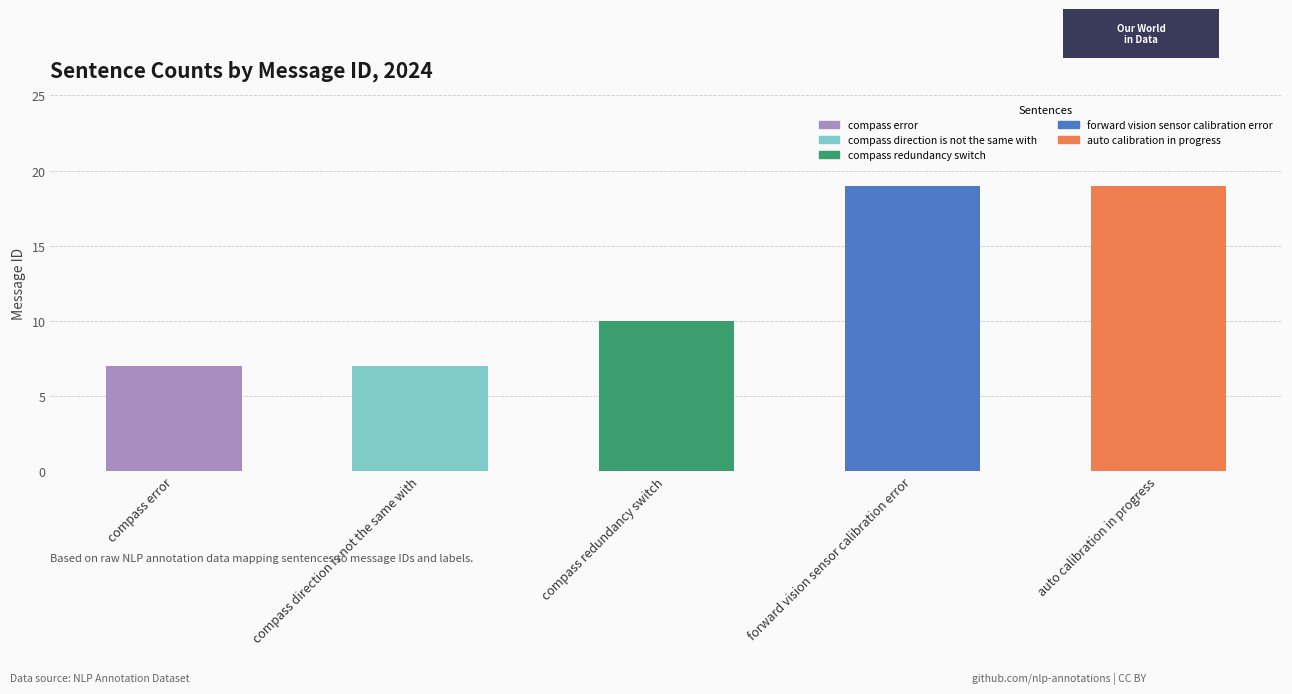

The chart shows a value of 7 at compass error. True or false?

True